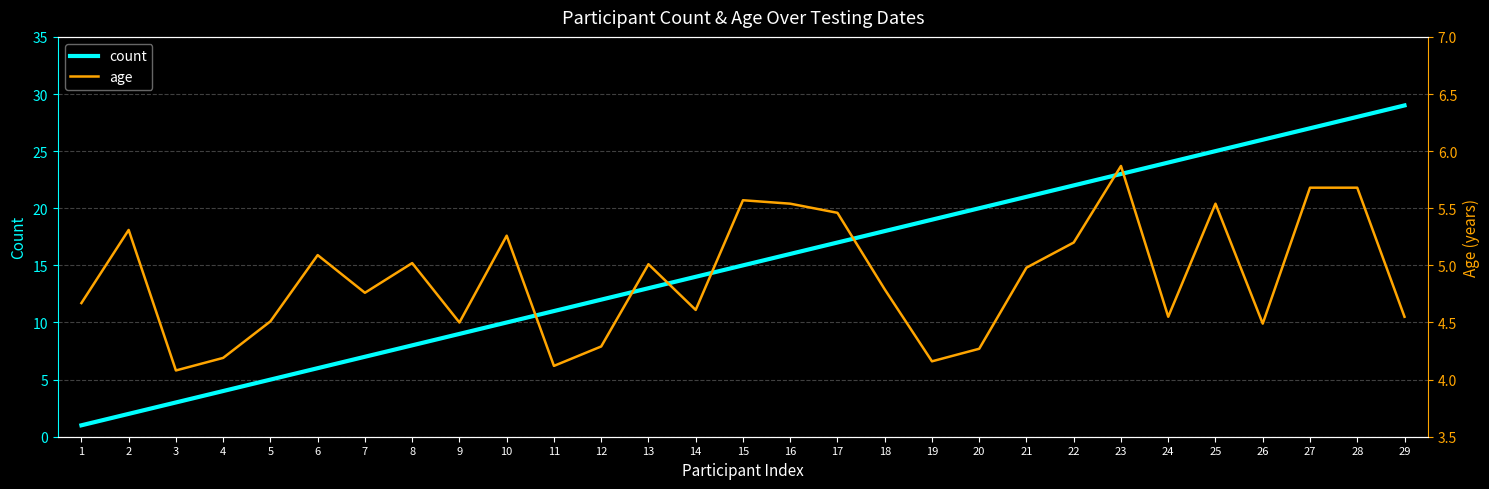

What is the sum of all age values?

141.8